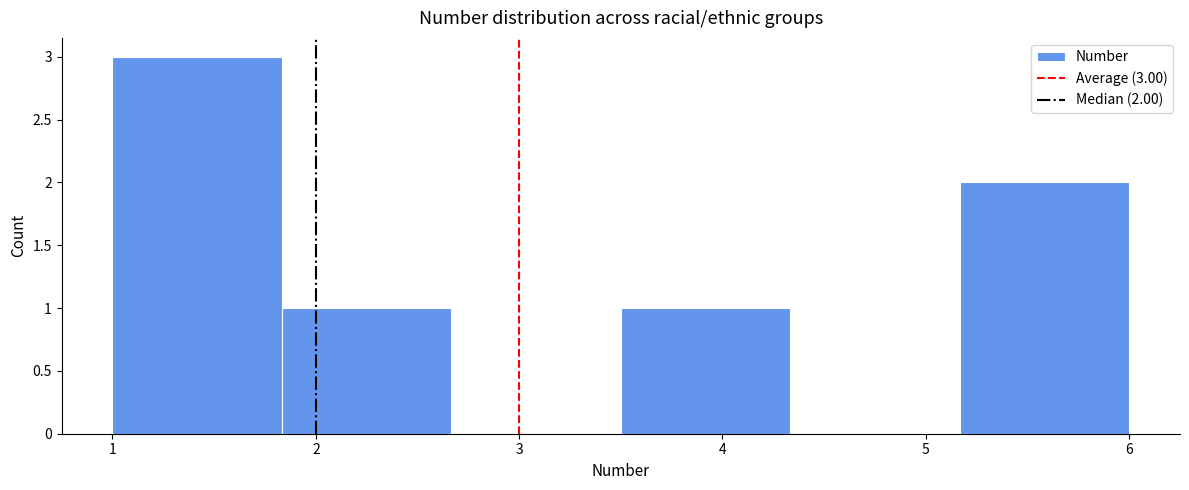

Over which range of the x-axis is the bar tallest?

1.0 to 1.8